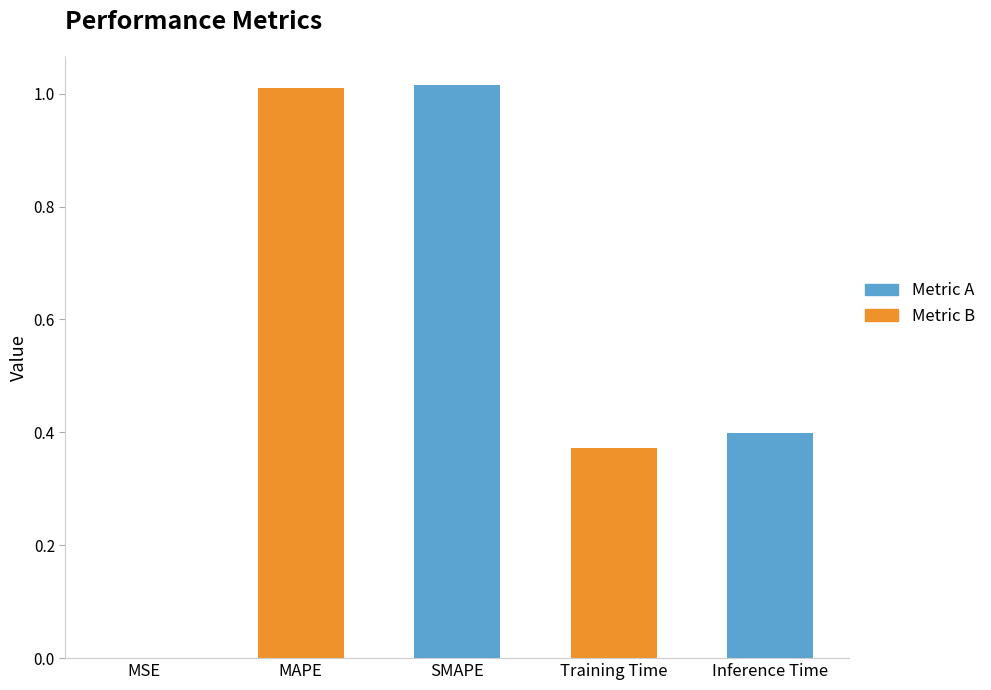

Between SMAPE and Inference Time, which is larger?

SMAPE